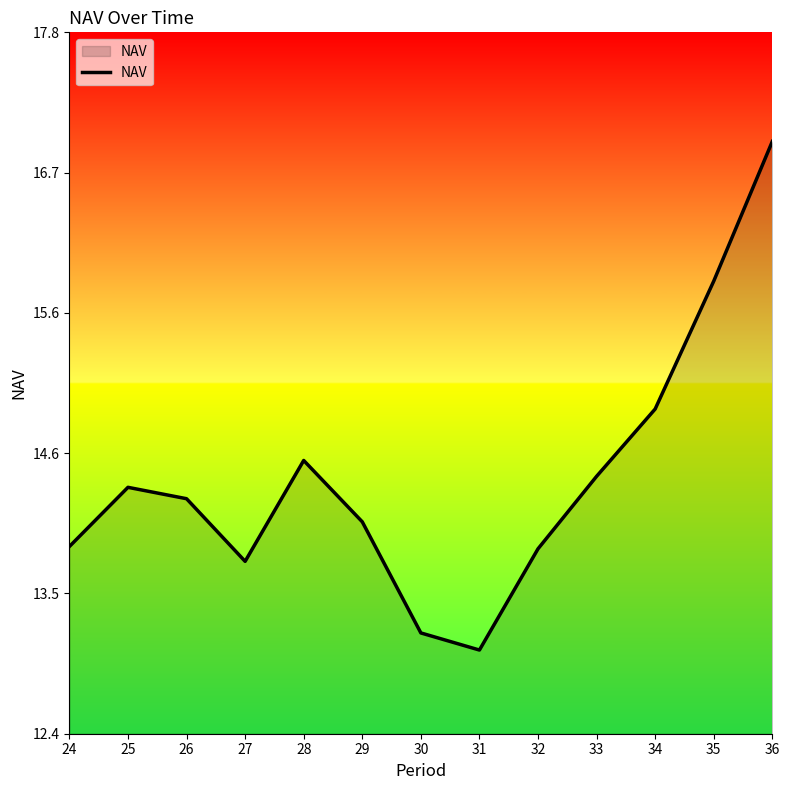

Between 36 and 27, which is larger?

36